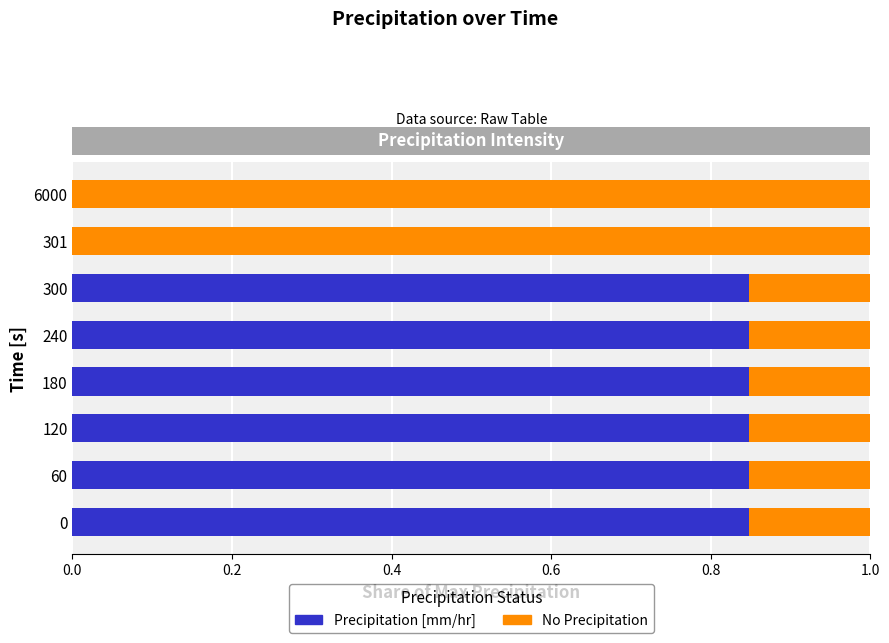

How many categories are shown in the chart?

8